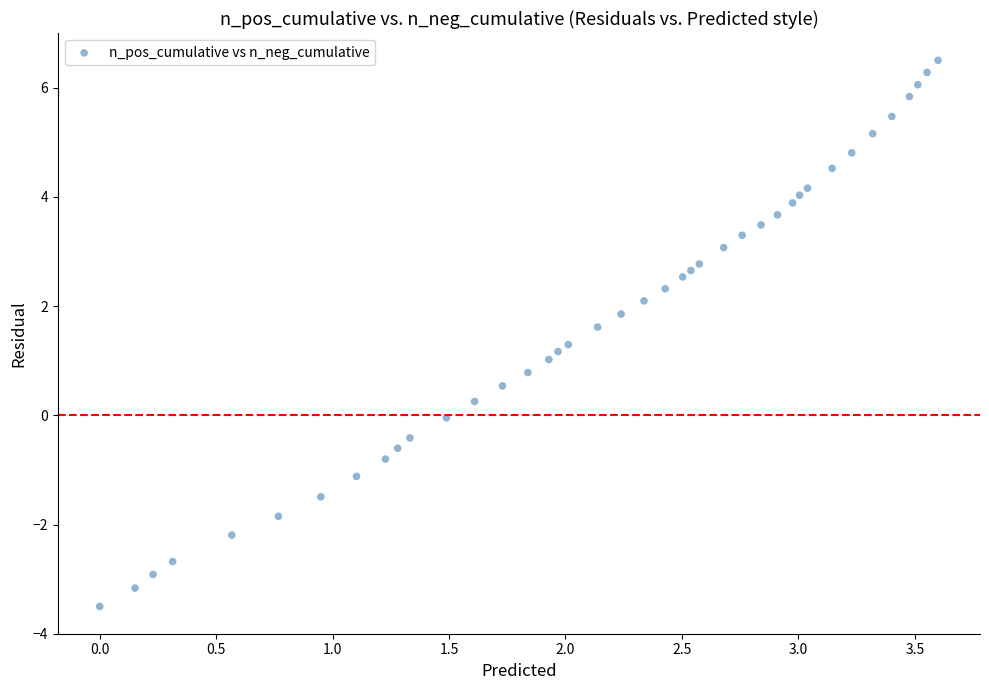

What is the range of Y values (max minus min)?

10.0